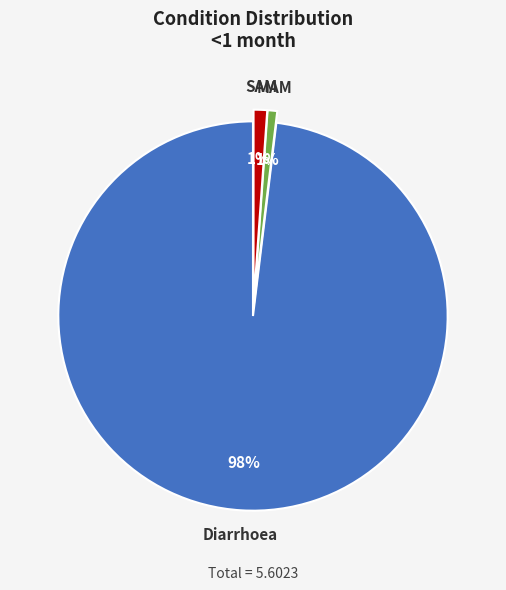

Is there a majority slice in this chart?

Yes